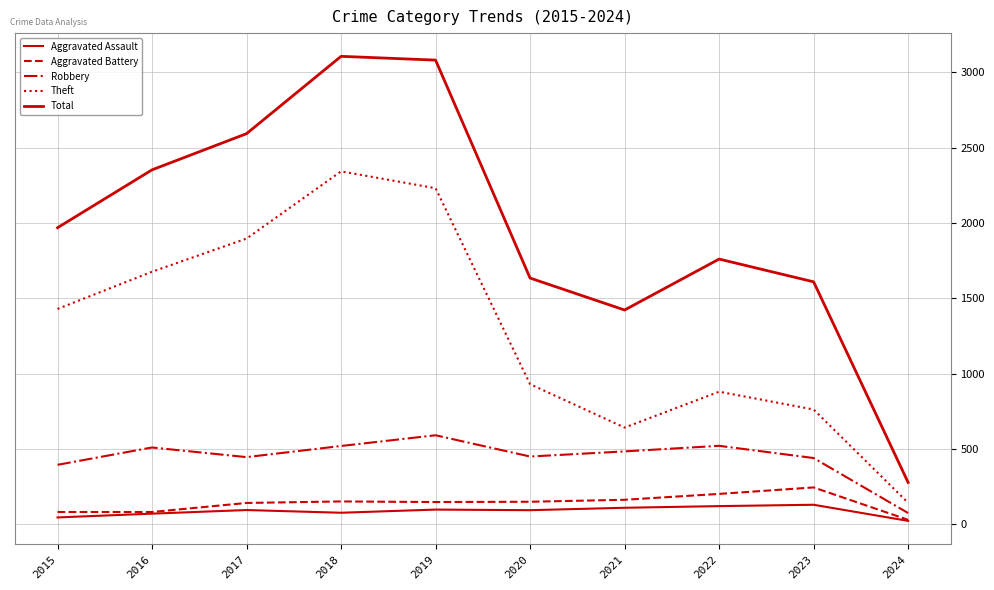

Reading left to right, extract all data points from this chart.

Aggravated Assault: 2015=46	2016=71	2017=95	2018=77	2019=98	2020=94	2021=110	2022=121	2023=130	2024=23
Aggravated Battery: 2015=82	2016=82	2017=142	2018=152	2019=148	2020=150	2021=163	2022=202	2023=245	2024=30
Robbery: 2015=395	2016=510	2017=446	2018=520	2019=591	2020=450	2021=484	2022=521	2023=440	2024=75
Theft: 2015=1429	2016=1676	2017=1896	2018=2342	2019=2230	2020=930	2021=642	2022=880	2023=762	2024=143
Total: 2015=1968	2016=2352	2017=2592	2018=3105	2019=3080	2020=1634	2021=1422	2022=1760	2023=1609	2024=278